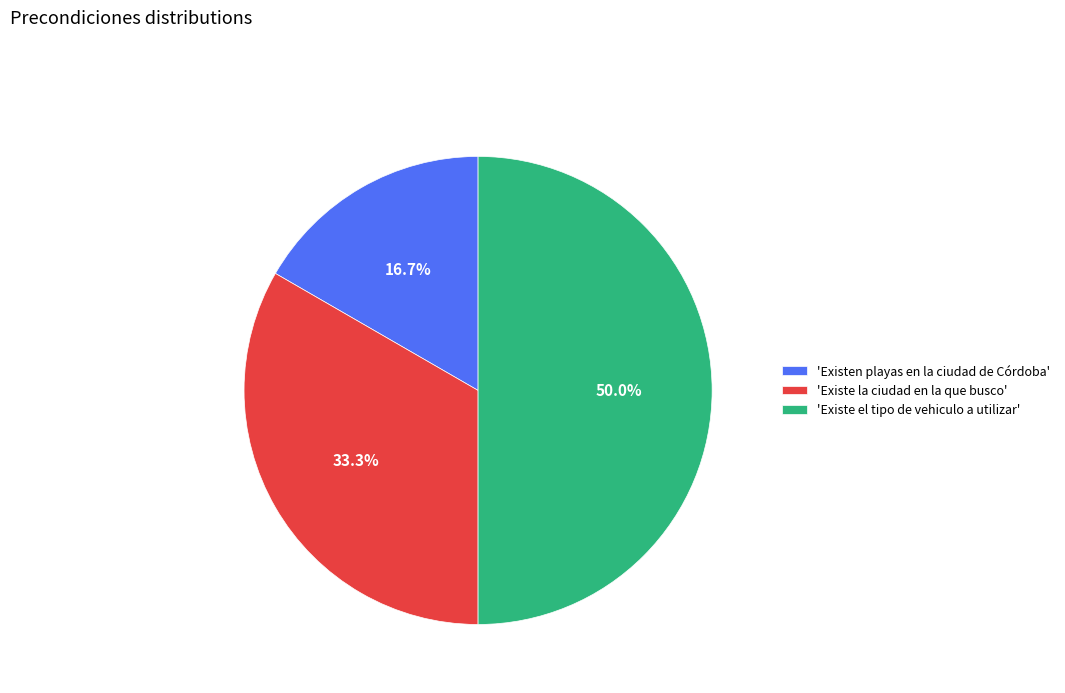

Rank the categories by value from lowest to highest.

'Existen playas en la ciudad de Córdoba', 'Existe la ciudad en la que busco', 'Existe el tipo de vehiculo a utilizar'